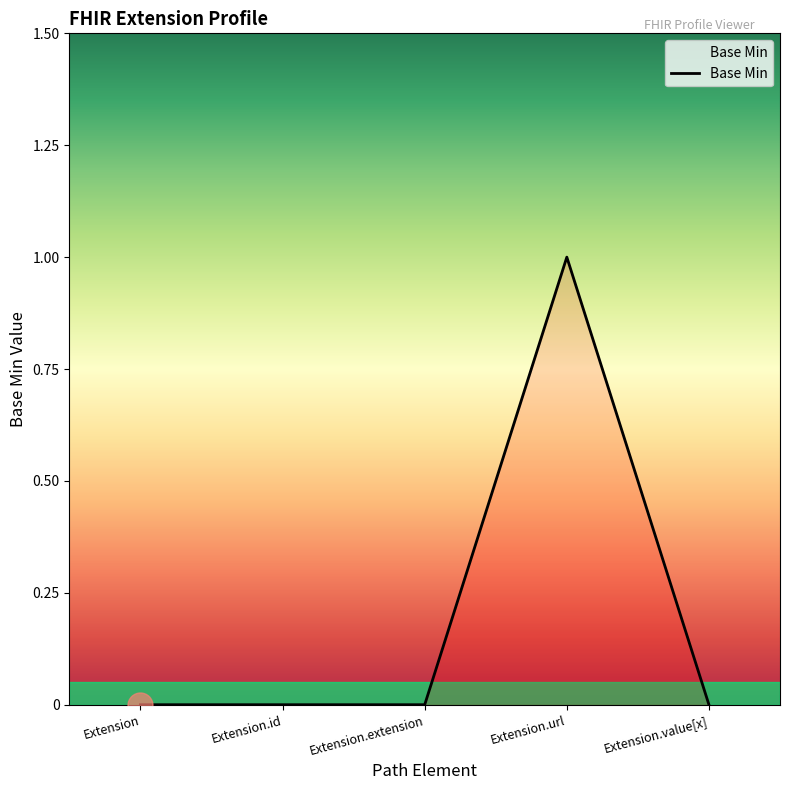

How many lines are shown in the chart?

1